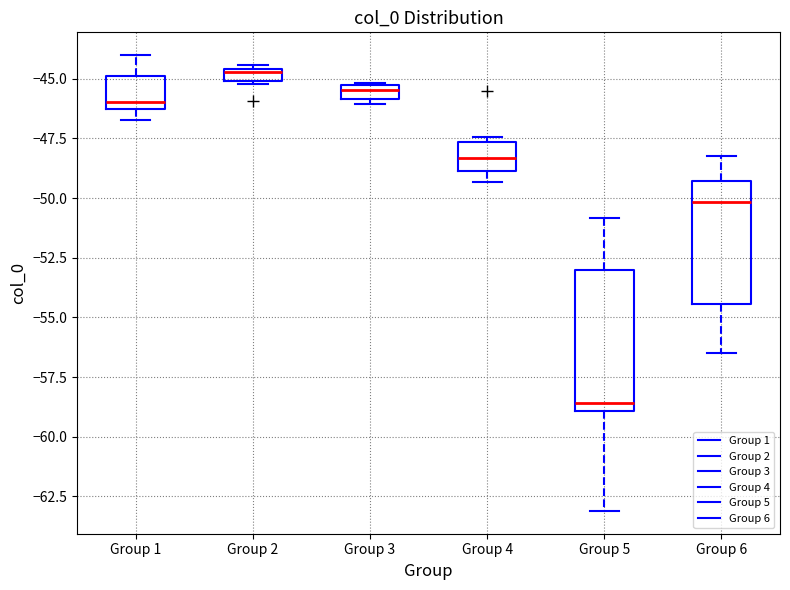

Which box has the lowest median line?

Group 5